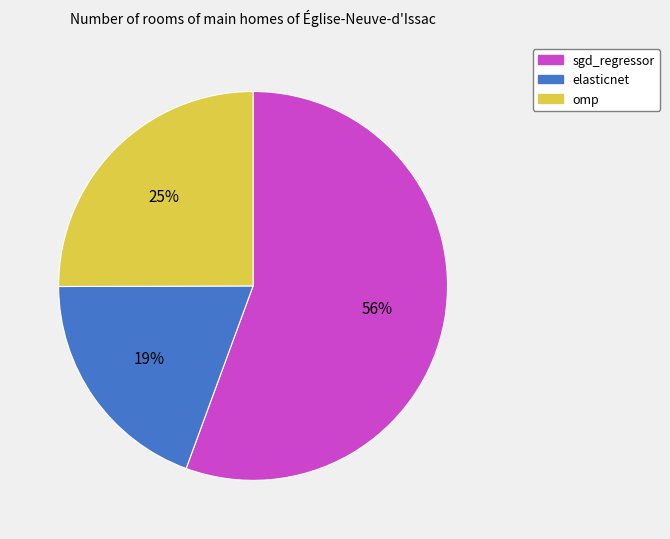

What percentage is the omp slice, to the nearest percent?

25%